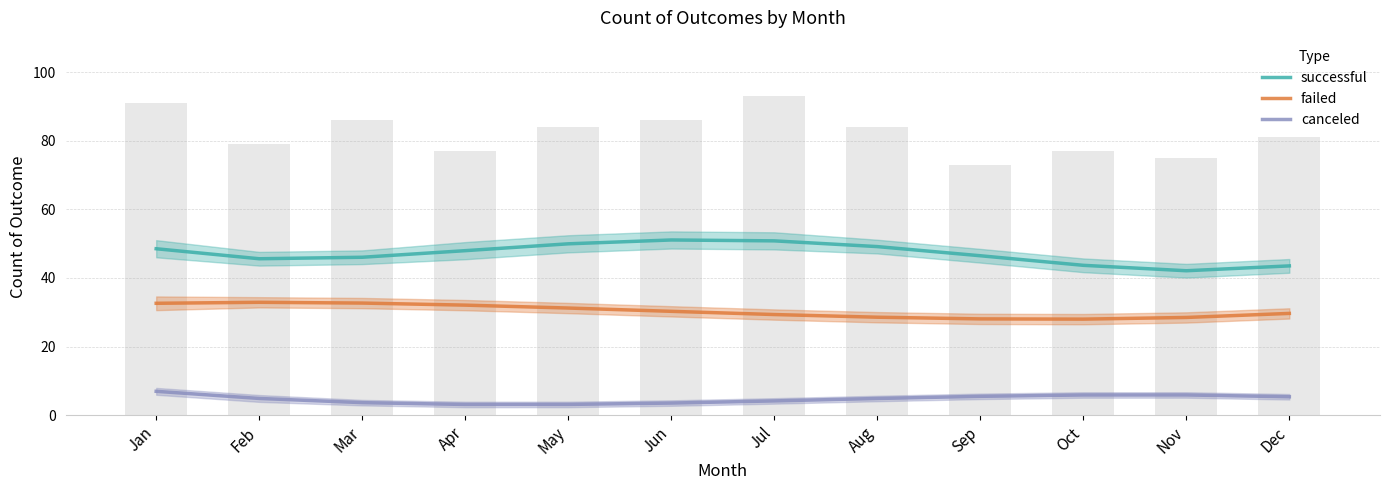

True or false: successful has a value of 49.2 at Aug.

True